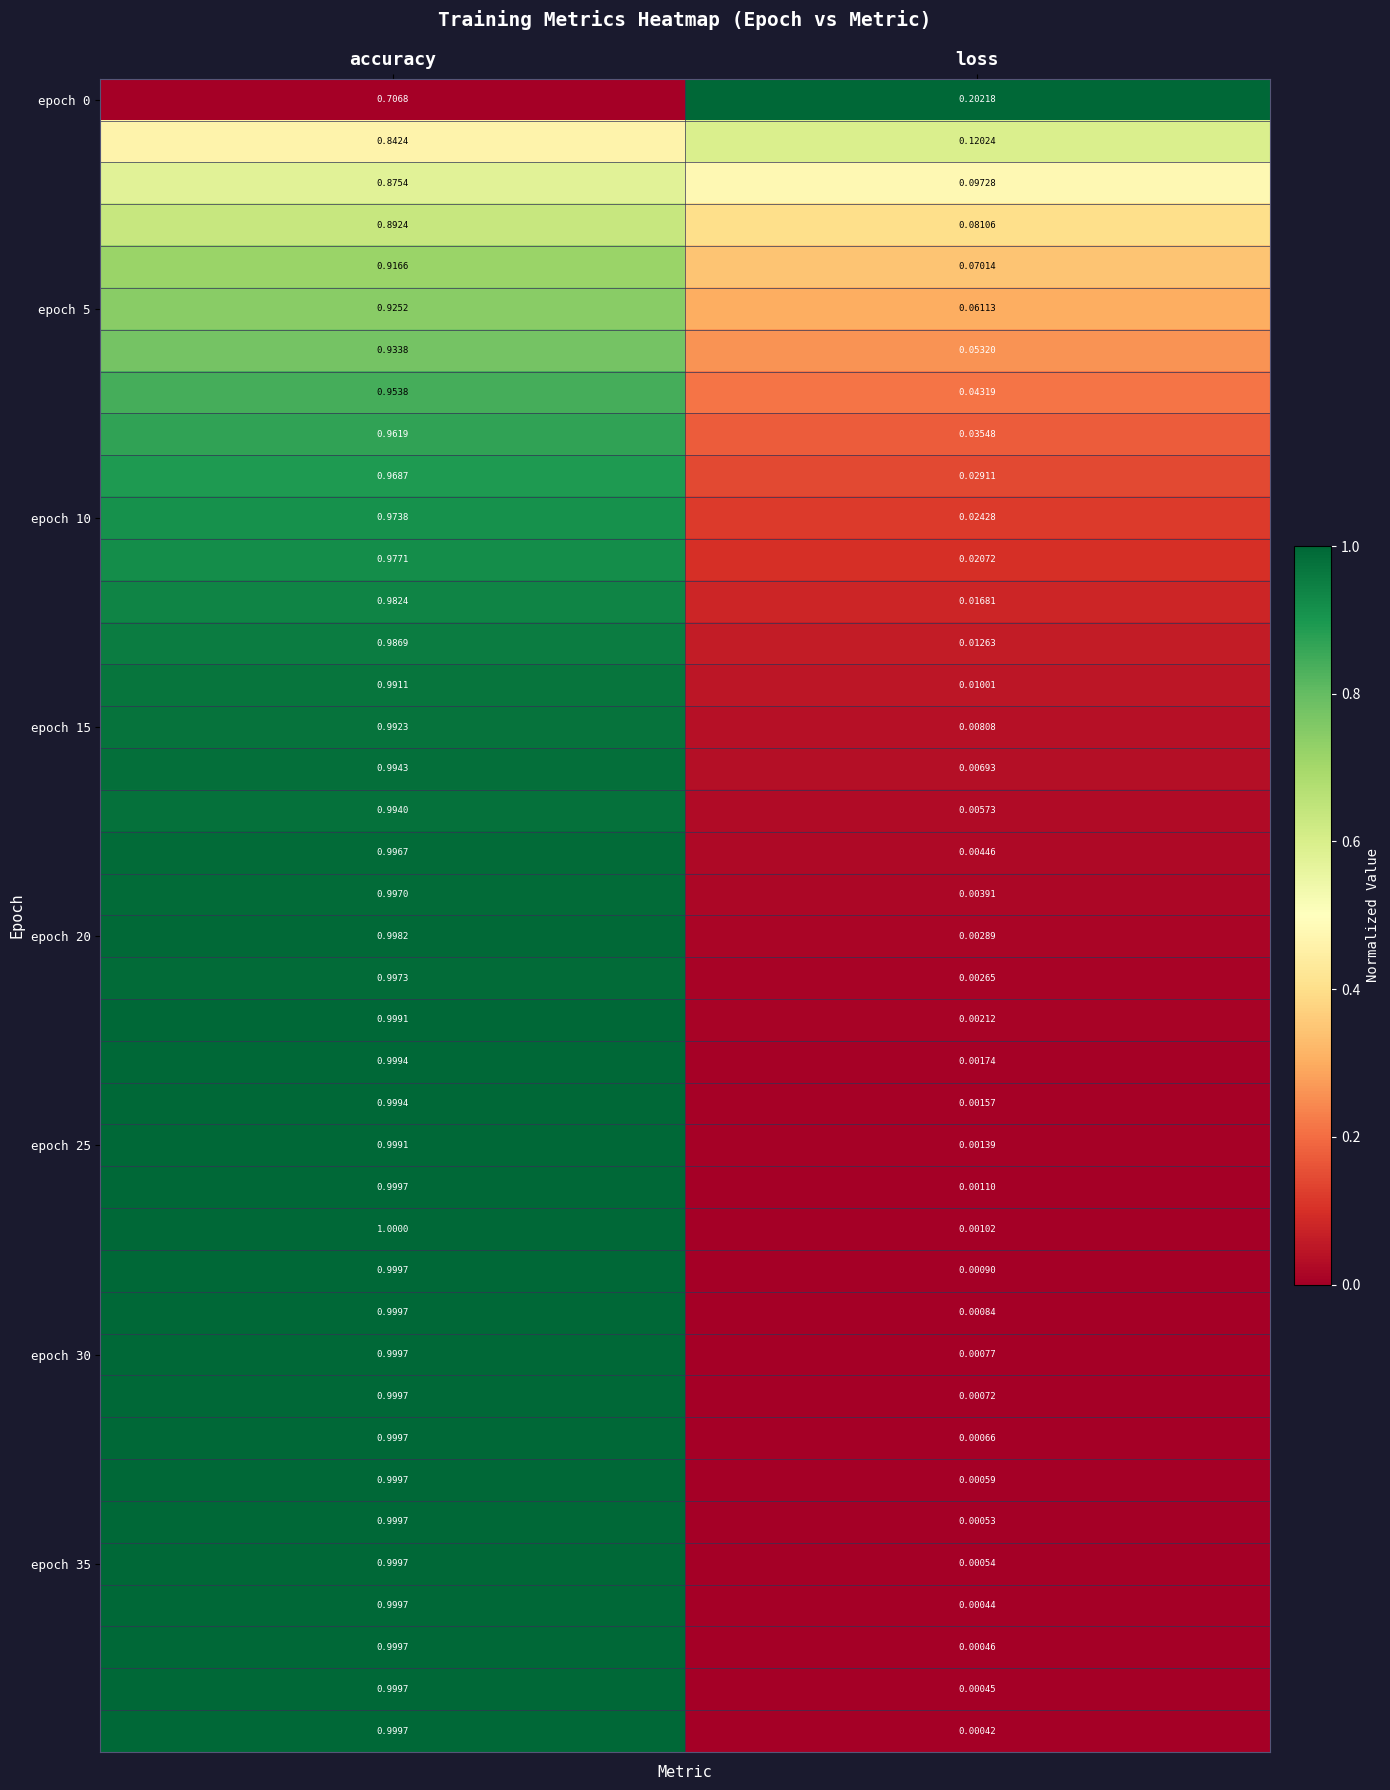

What is the spread (max minus min) of values at loss?

1.0